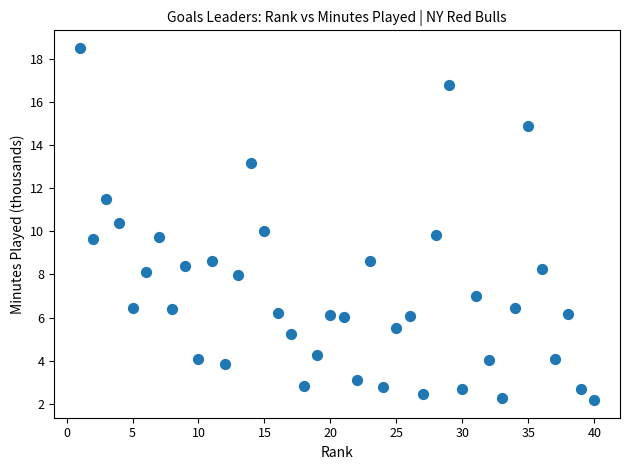

What is the range of Y values (max minus min)?

16.3